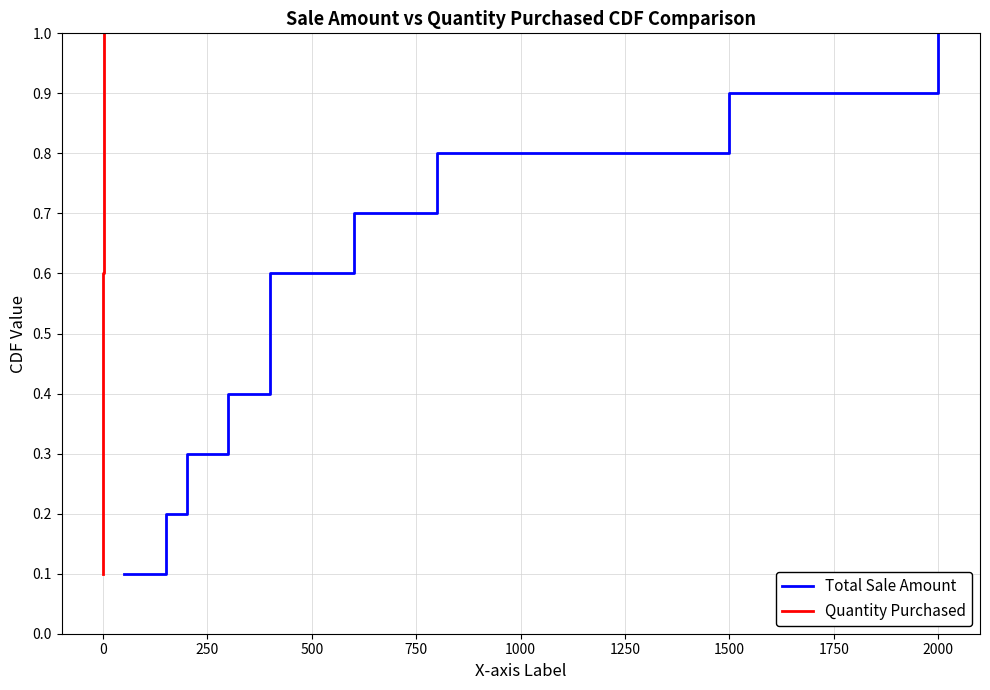

At which category does the chart reach its peak across all series?

2000